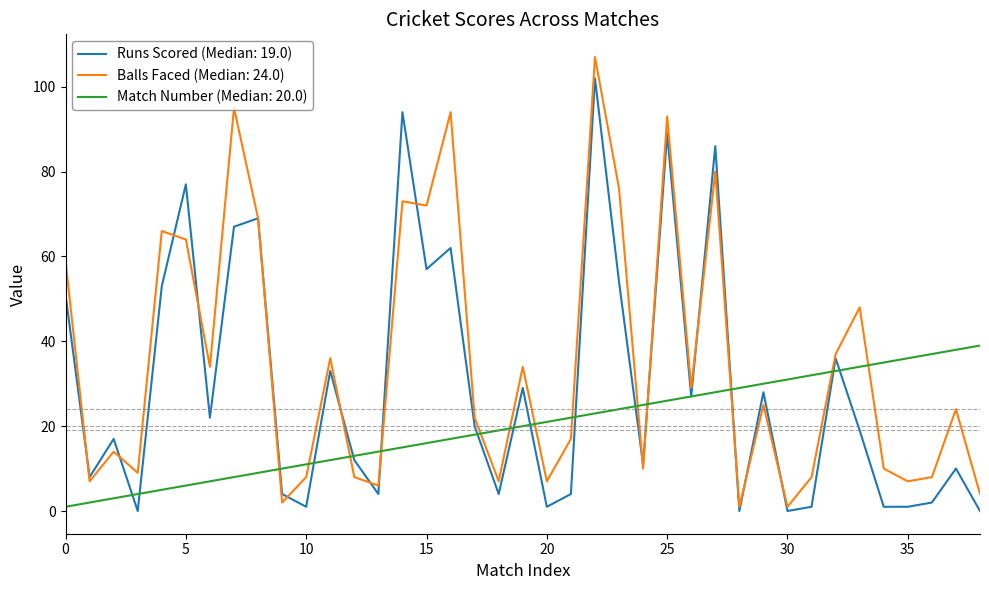

What is the greatest value displayed?

107